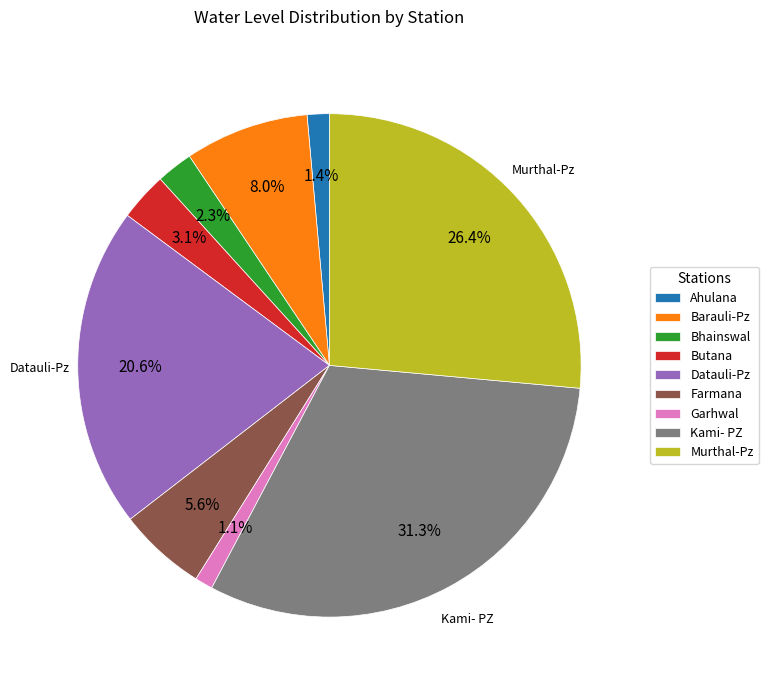

Is Farmana the majority of the pie?

No